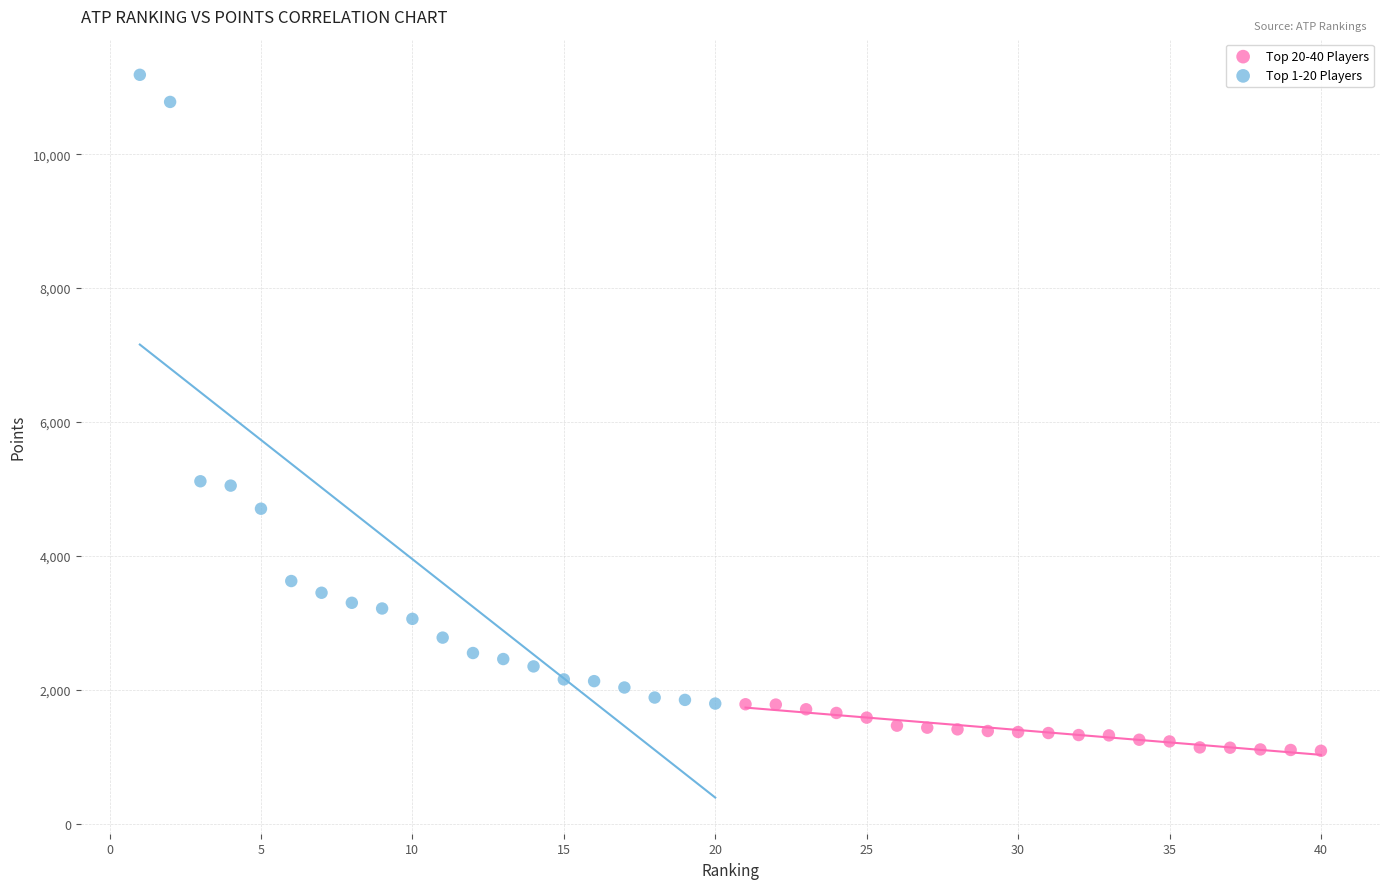

What are all the series names shown in the legend?

Top 20-40 Players, Top 1-20 Players